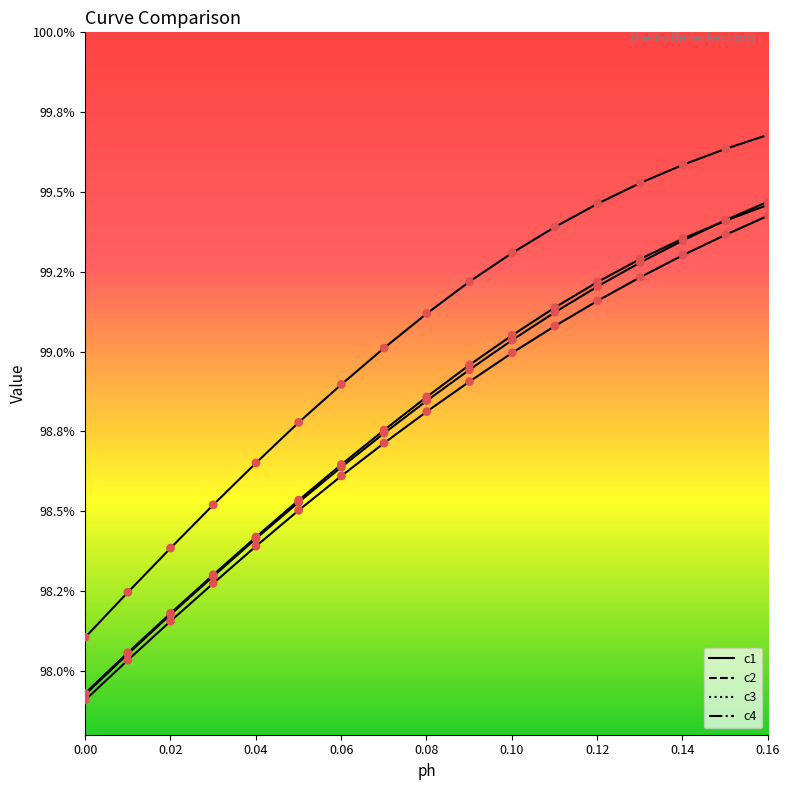

Which series has the largest total across all categories?

c2